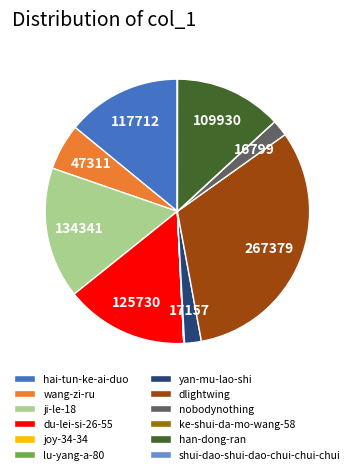

The dlightwing slice represents 32% of the pie. True or false?

True